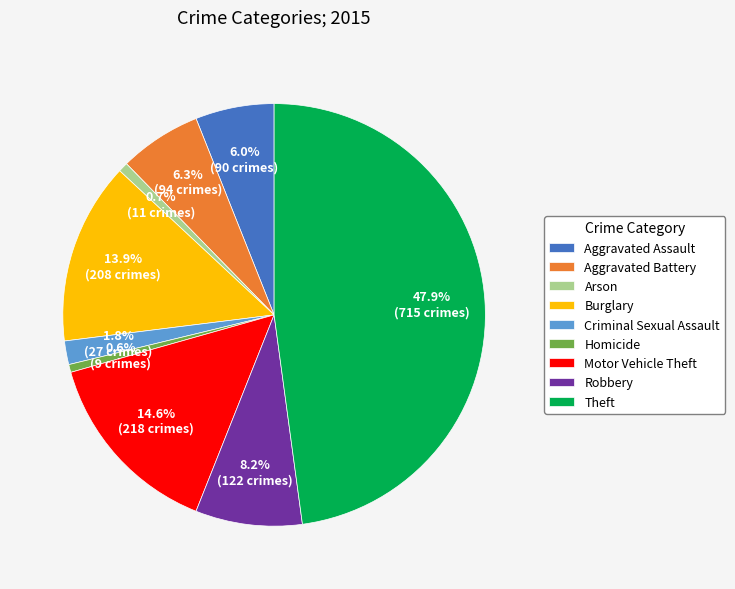

Which slice is the largest?

Theft